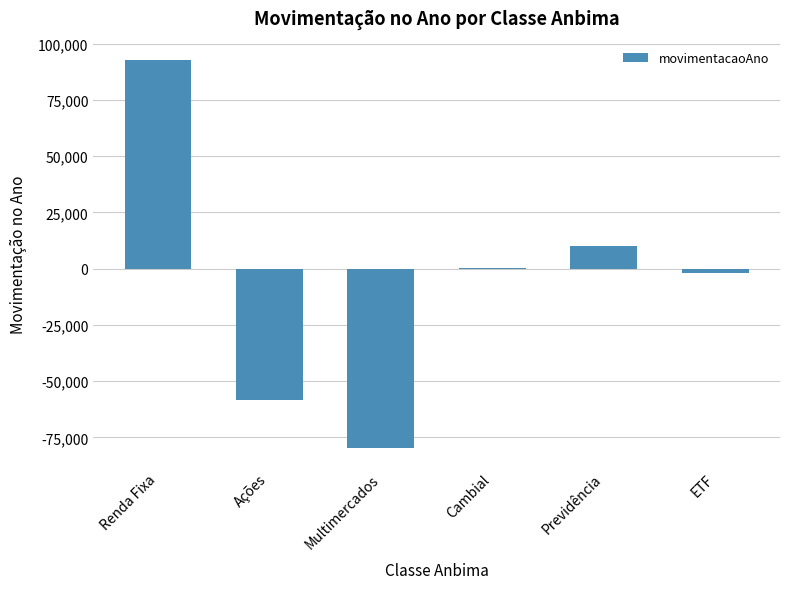

What is the sum of all values?

-37053.9